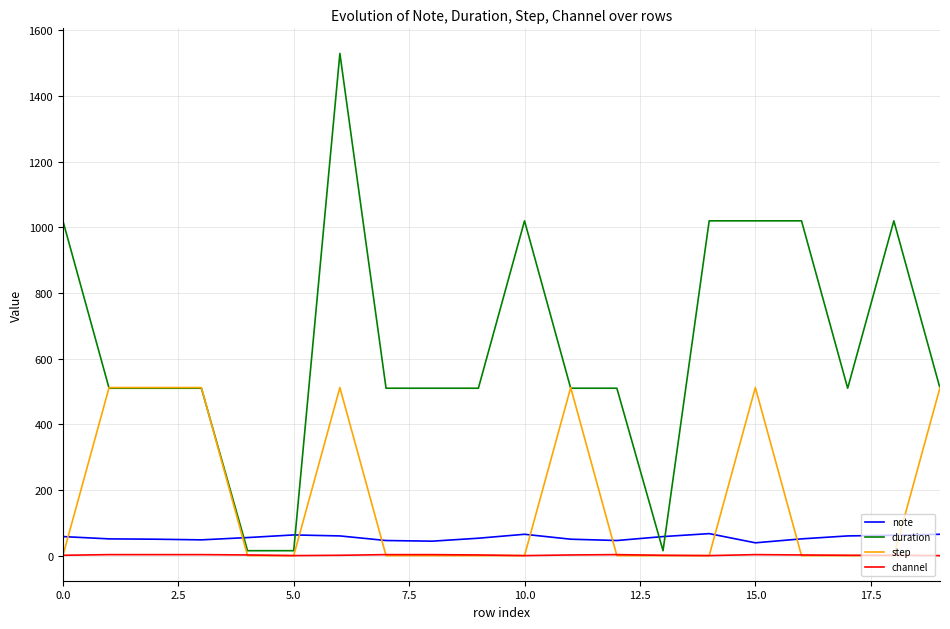

What is the average value of the channel series?

2